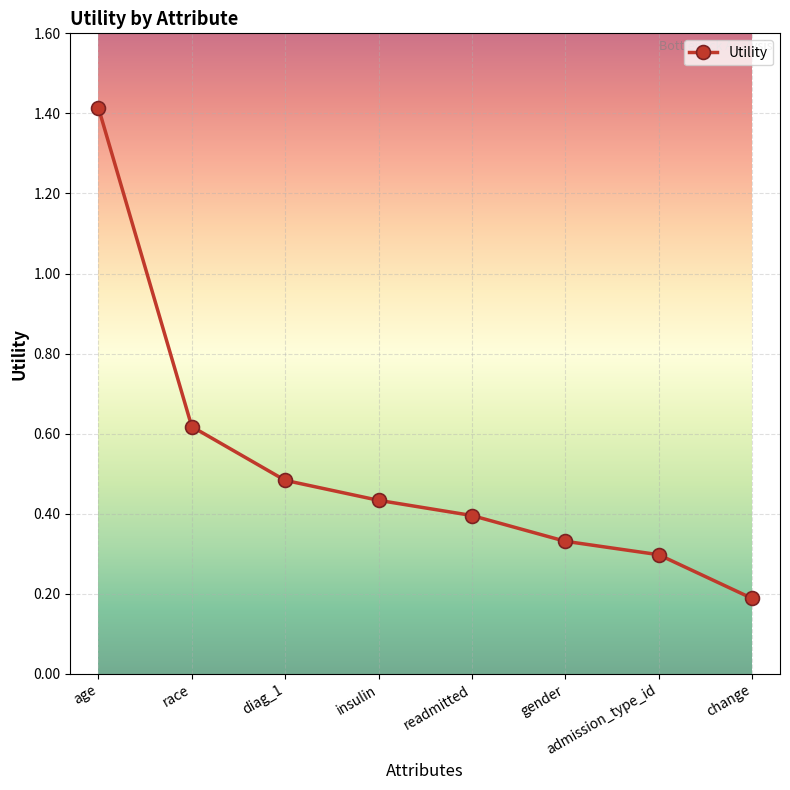

What is the difference between the values at age and admission_type_id?

1.1